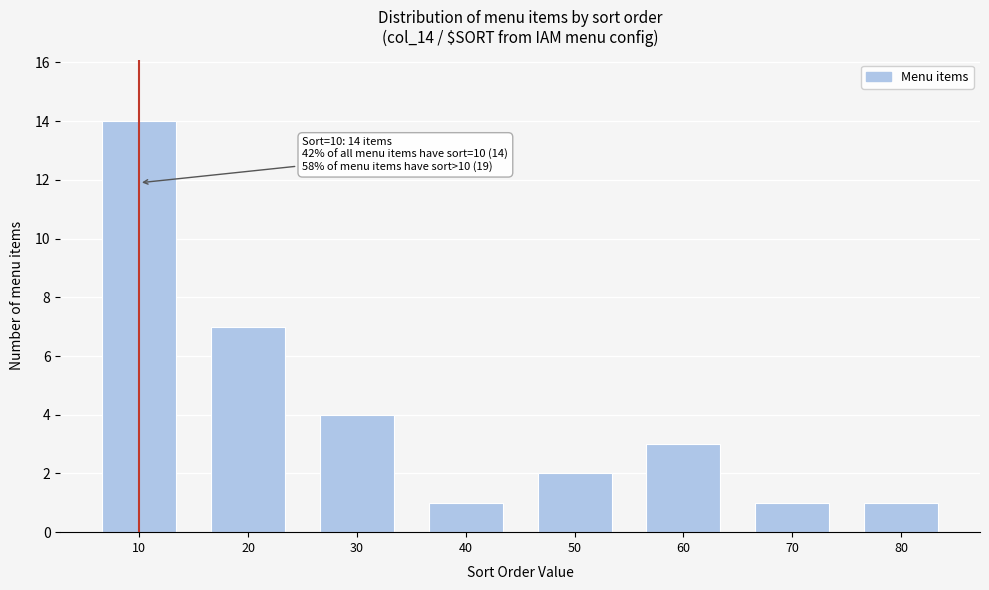

Reading left to right, transcribe all the data shown in this chart.

10=14	20=7	30=4	40=1	50=2	60=3	70=1	80=1